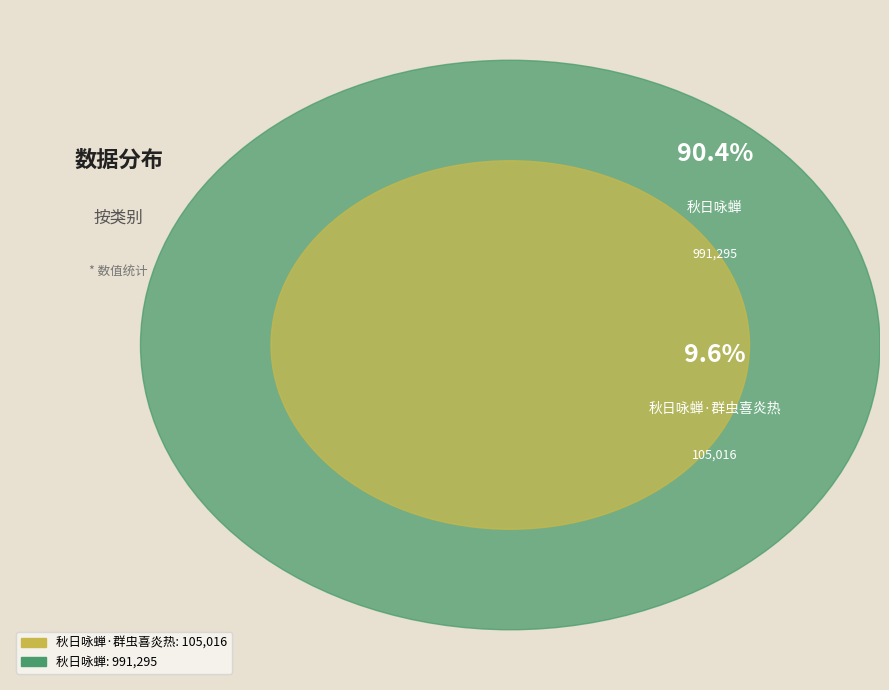

What is the ratio of the value at 秋日咏蝉 to the value at 秋日咏蝉·群虫喜炎热?

9.4